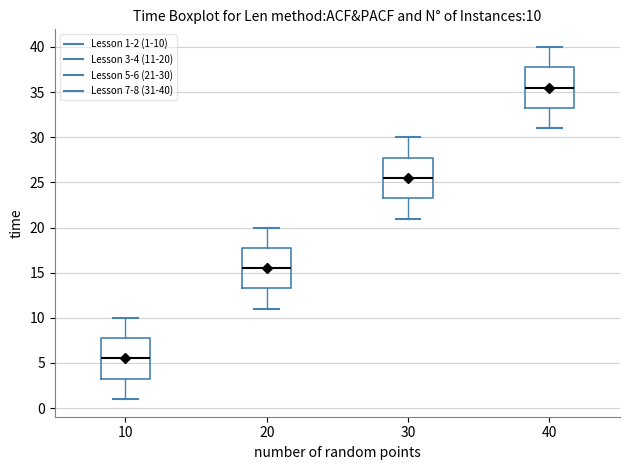

Which box has the highest median line?

40